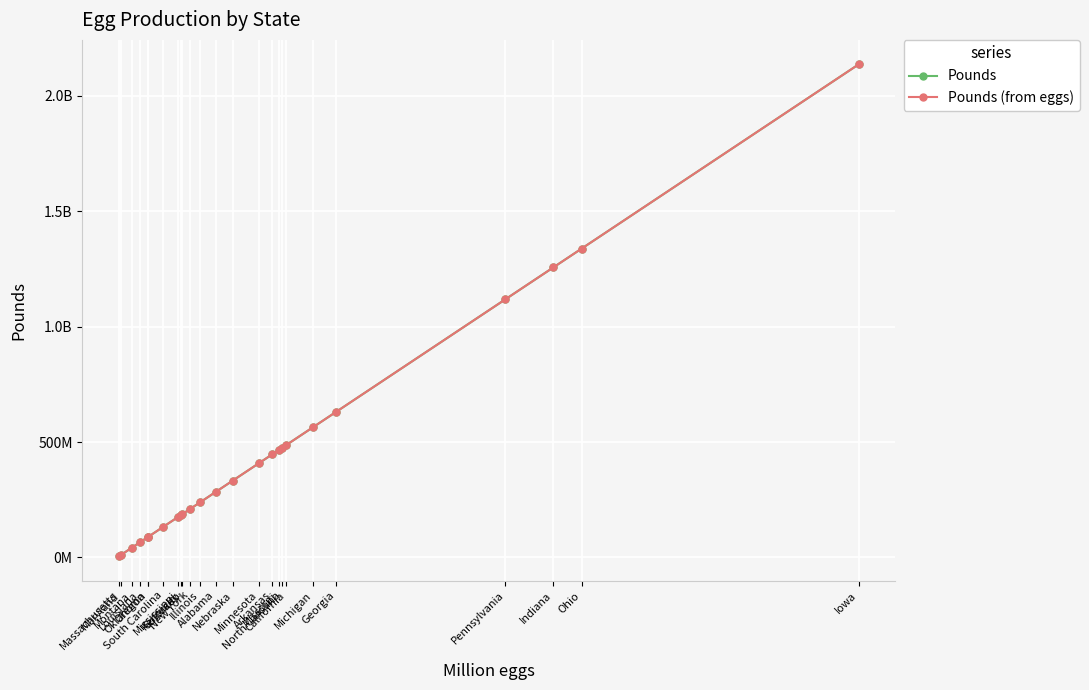

Does the chart have visible grid lines?

Yes